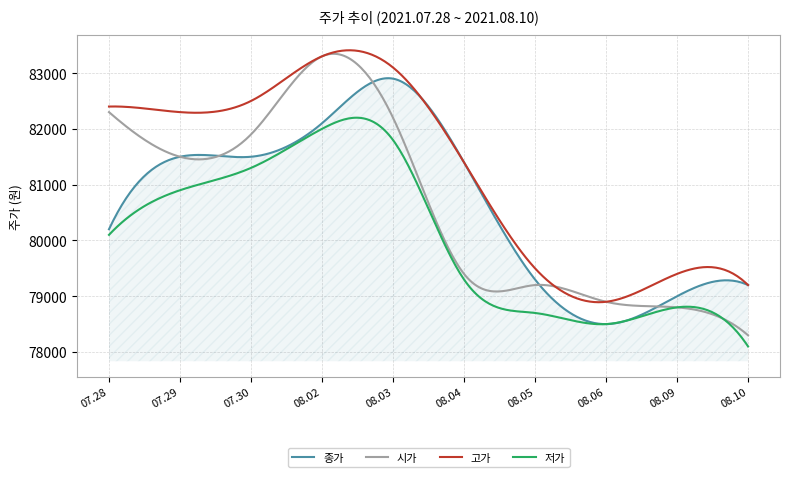

What is the maximum value shown in the chart?

83408.7